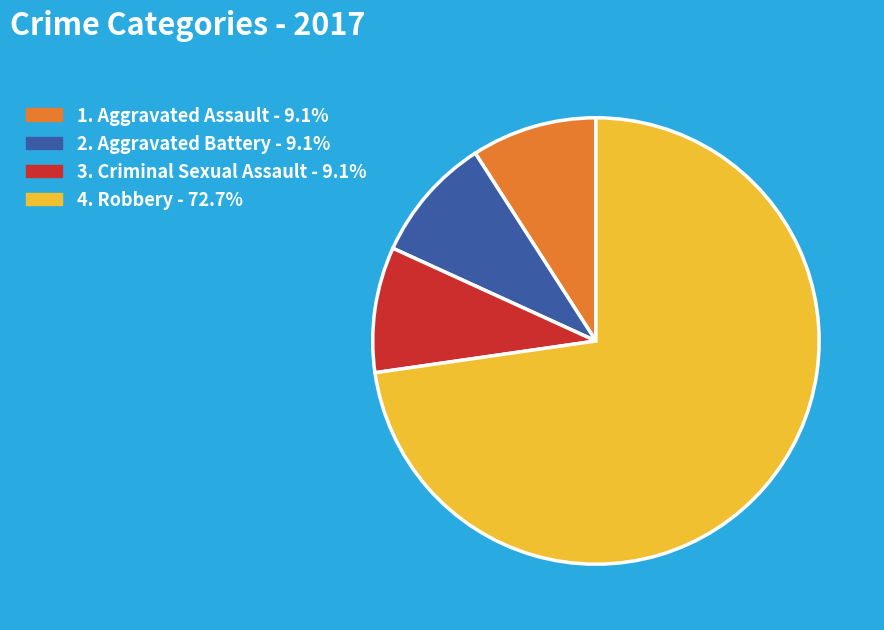

Is there any slice that represents more than half of the pie?

Yes